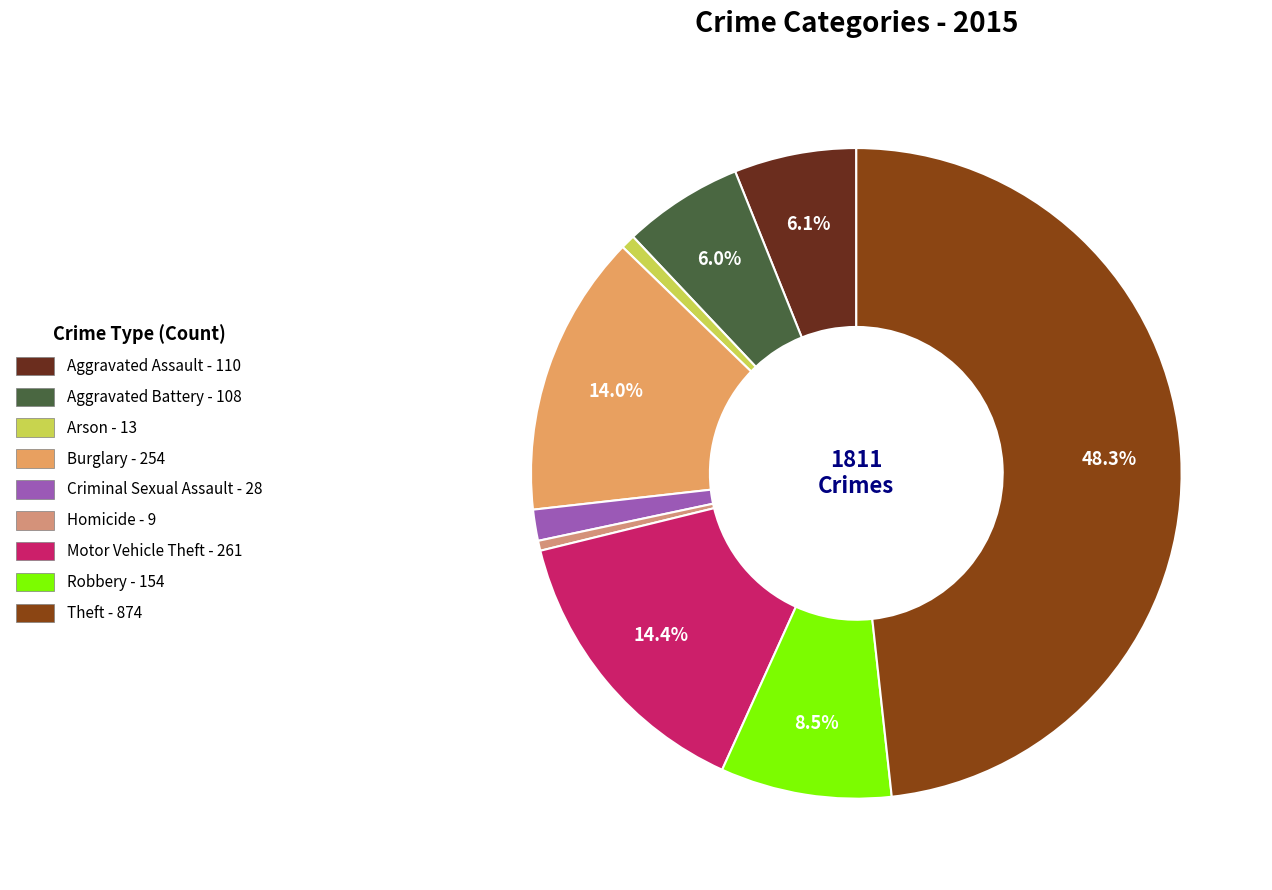

Is there any slice that represents more than half of the pie?

No